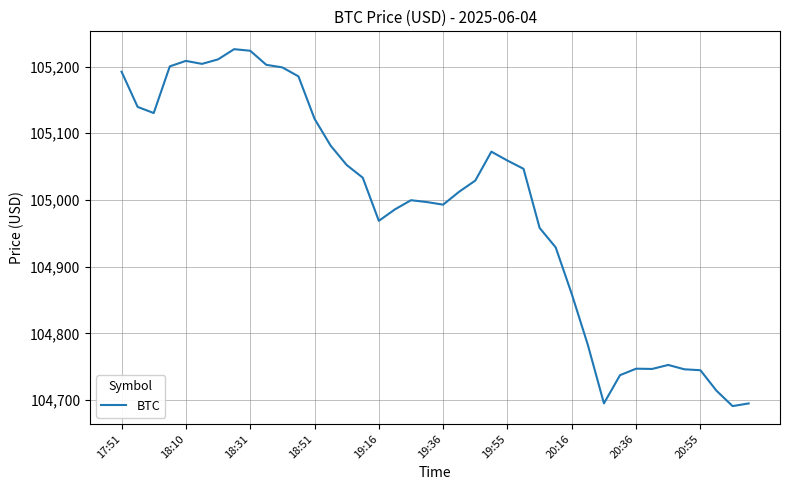

What is the minimum value shown in the chart?

104690.9